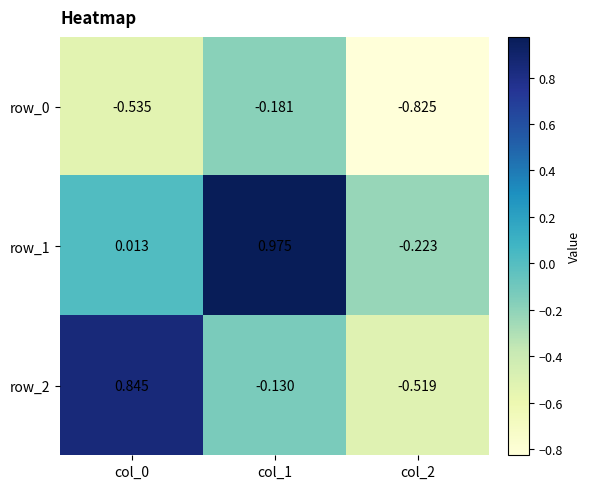

Is the value of row_2 at col_2 greater than the value of row_1 at col_2?

No